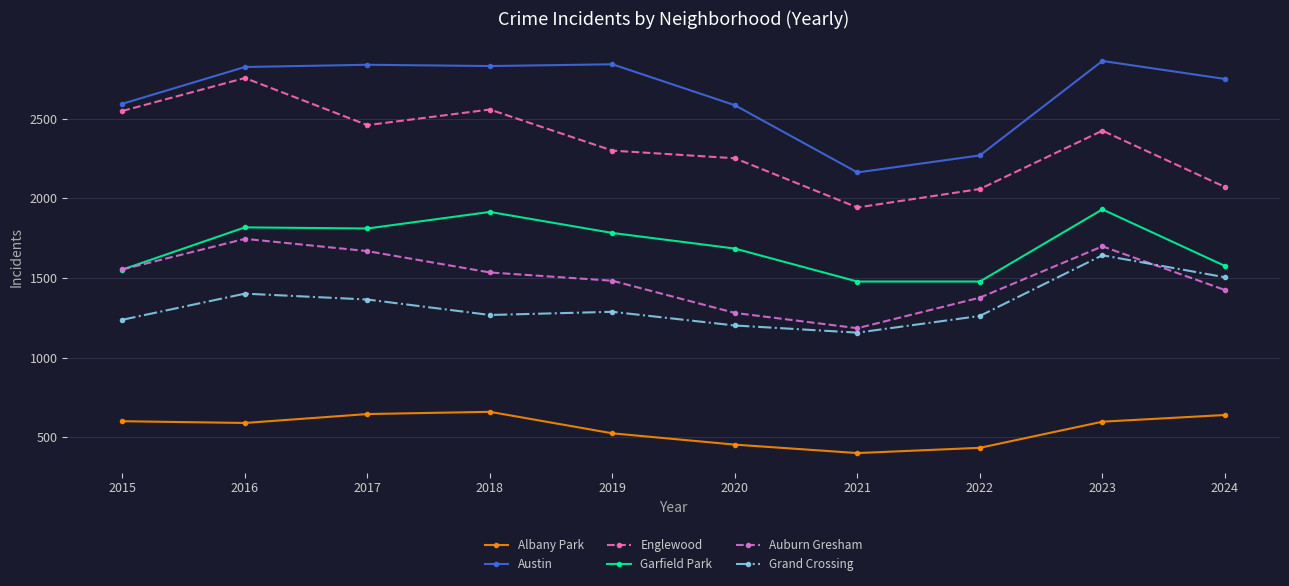

Which series has the largest range (max minus min)?

Englewood